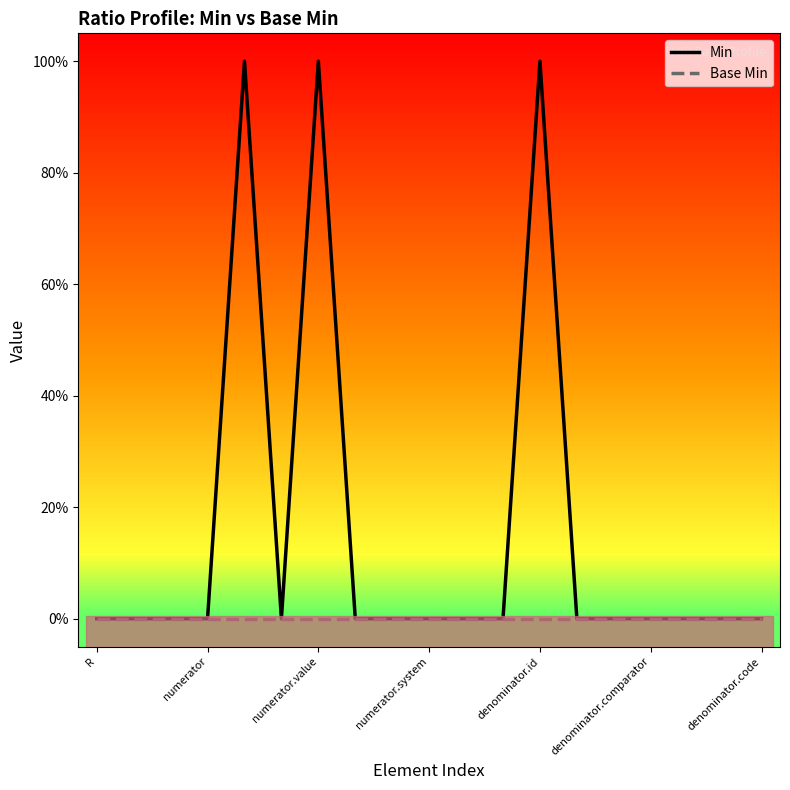

What are all the series names shown in the legend?

Min, Base Min